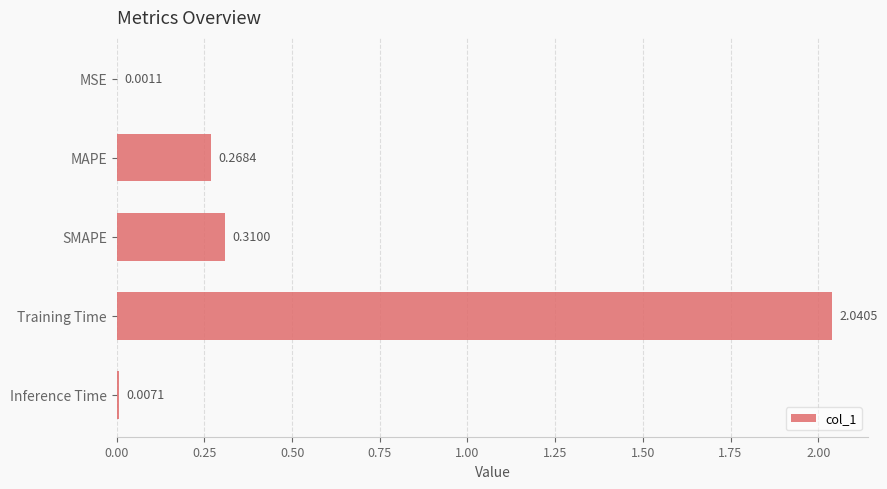

What is the change in value from MSE to MAPE?

+0.3